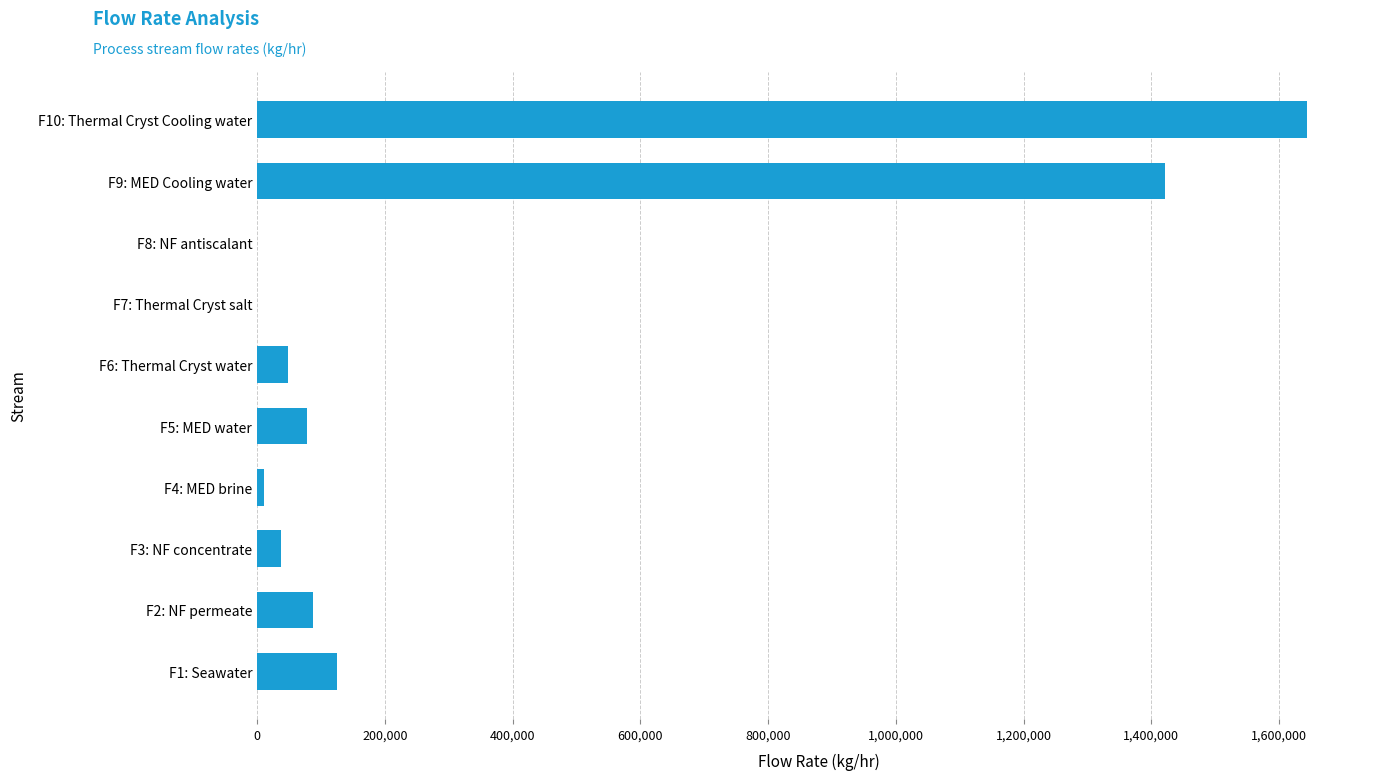

What is the maximum value shown in the chart?

1642990.2